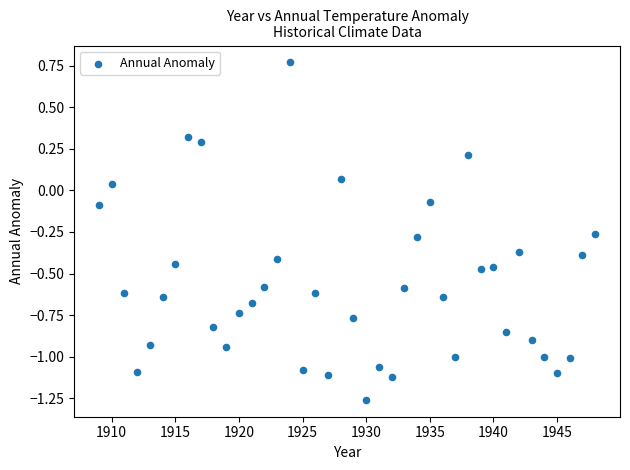

What is the range of X values (max minus min)?

39.0